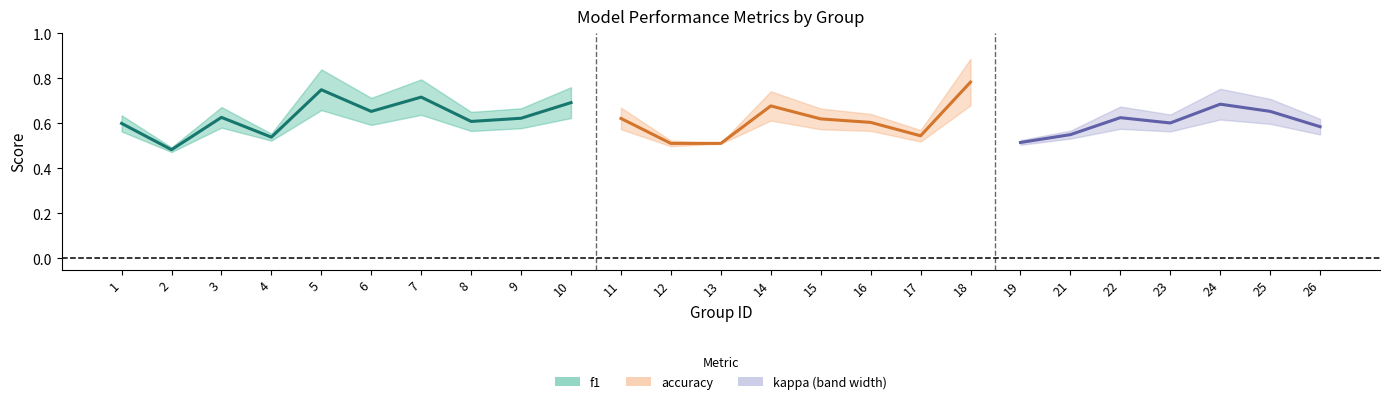

Does the chart display data point markers on the line(s)?

No